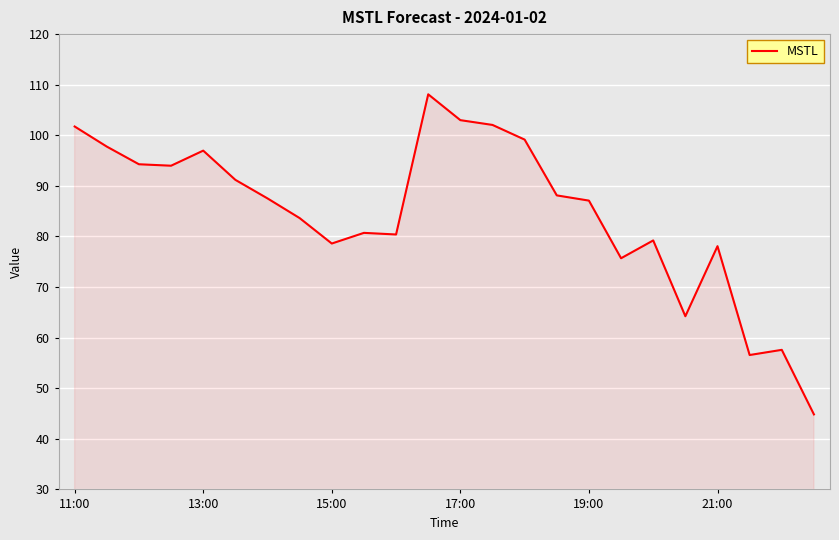

What is the maximum value shown in the chart?

108.1